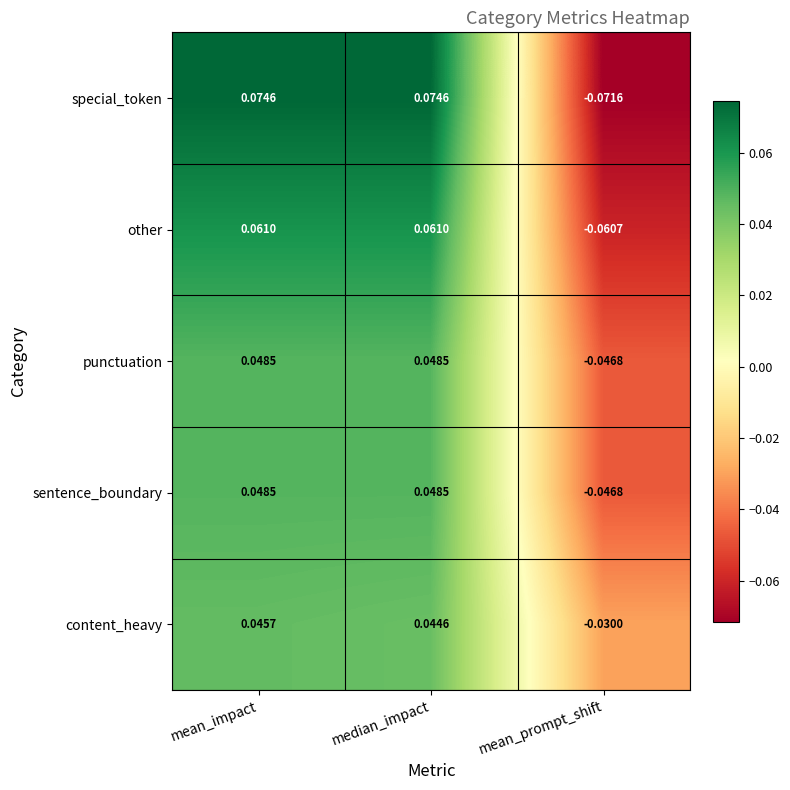

At which label does other reach its minimum?

mean_prompt_shift